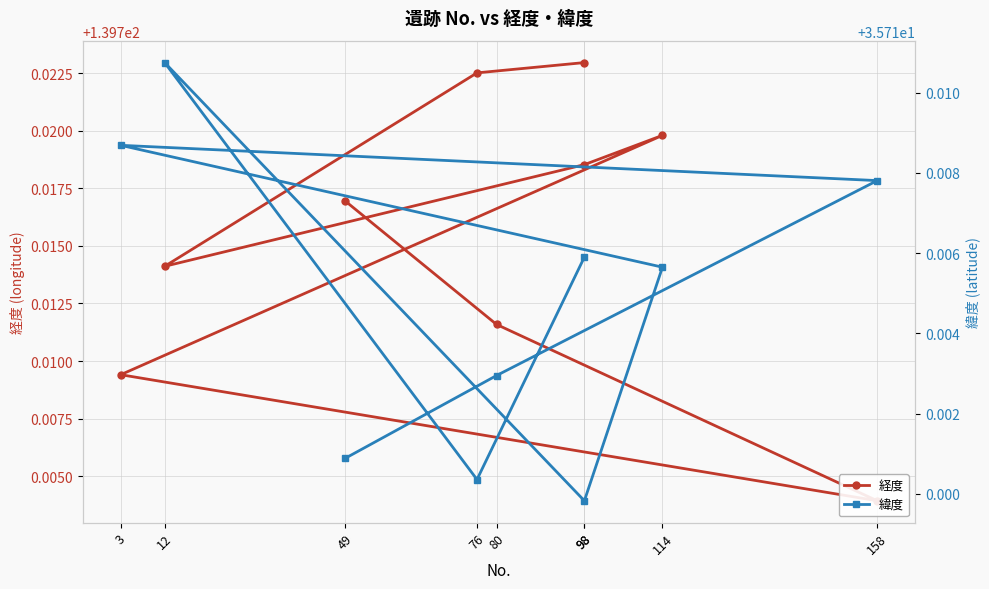

Rank the series by their average value, from highest to lowest.

経度, 緯度